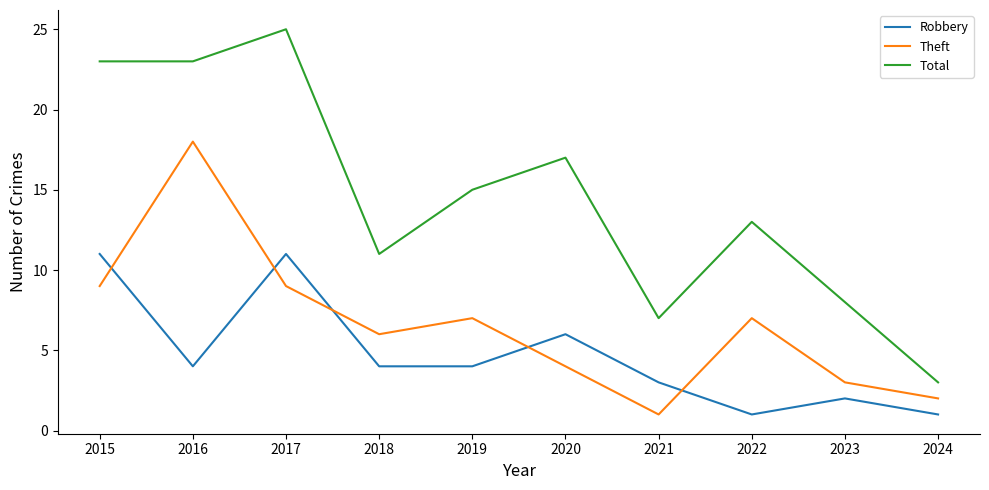

At which label does Theft reach its minimum?

2021